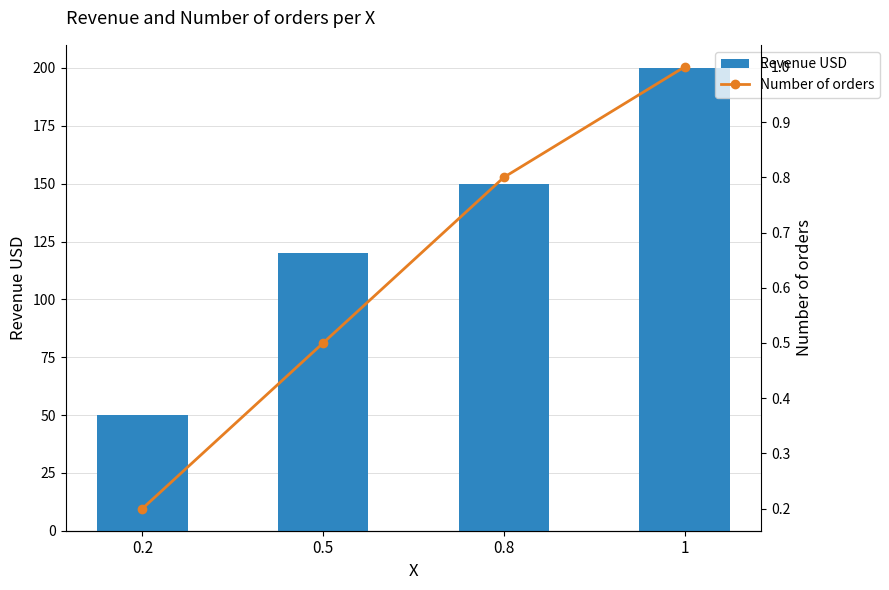

Is it true that Number of orders equals 0.8 at 0.8?

True